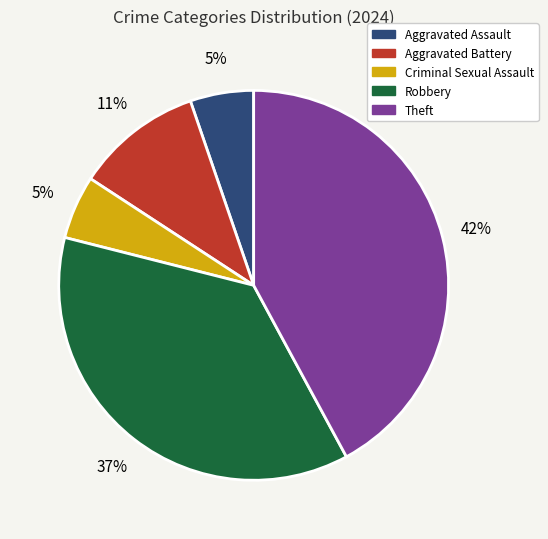

To the nearest percent, what is the difference between the Aggravated Assault and Theft slice percentages?

37%